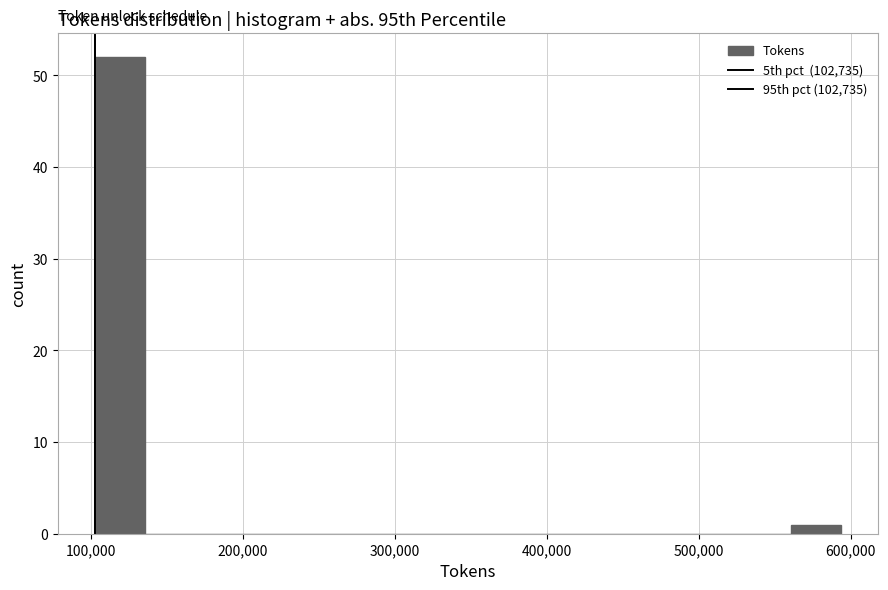

Around what value on the x-axis is the tallest bar? Give the approximate position of its centre, as read against the axis.

120000